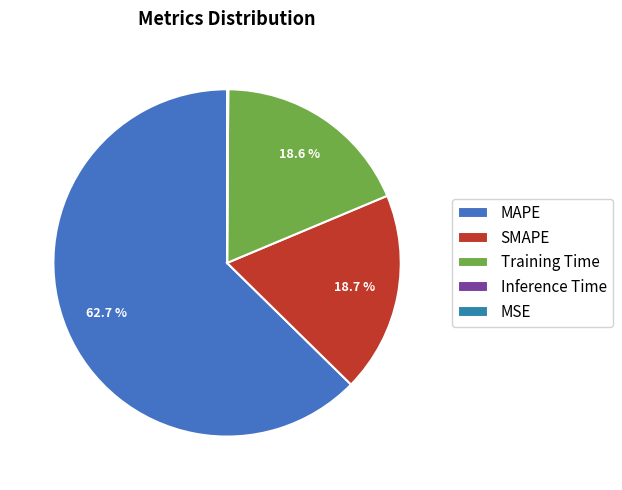

To the nearest percent, what is the combined percentage of MSE and Training Time?

19%